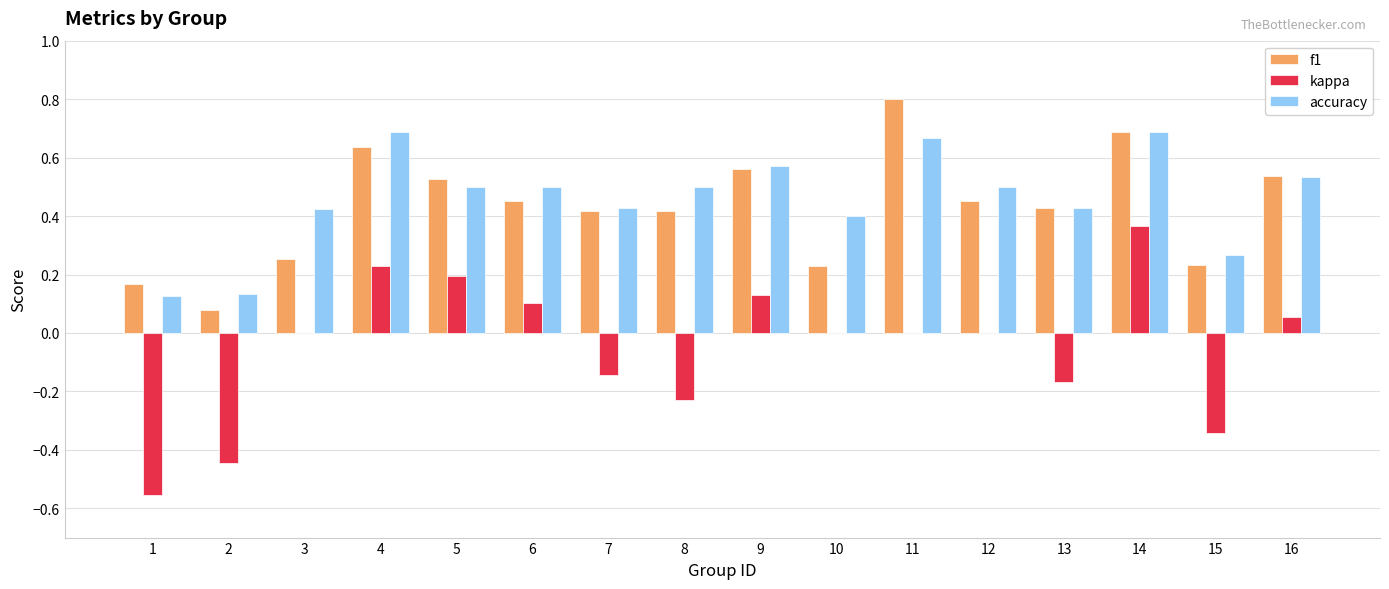

Which series has the largest total across all categories?

accuracy